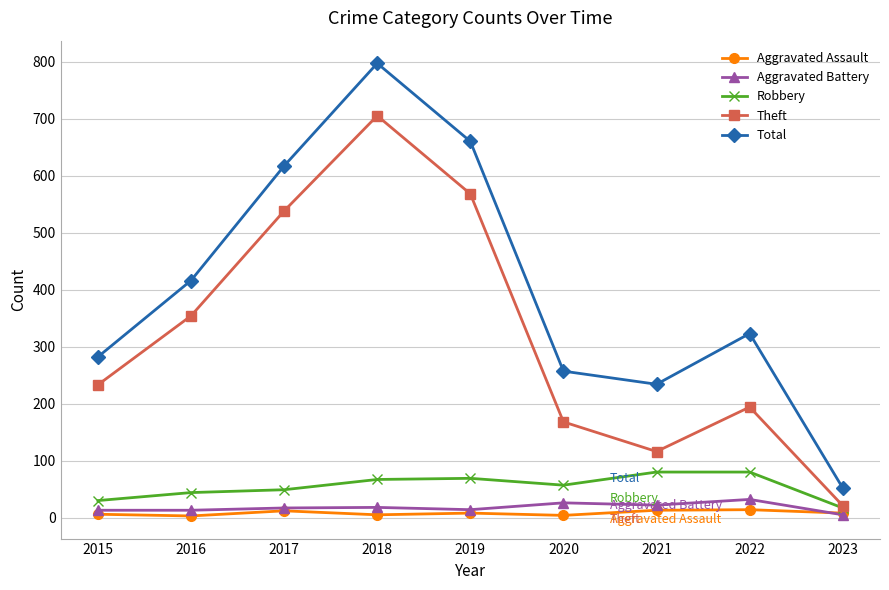

How many distinct data groups are displayed?

5